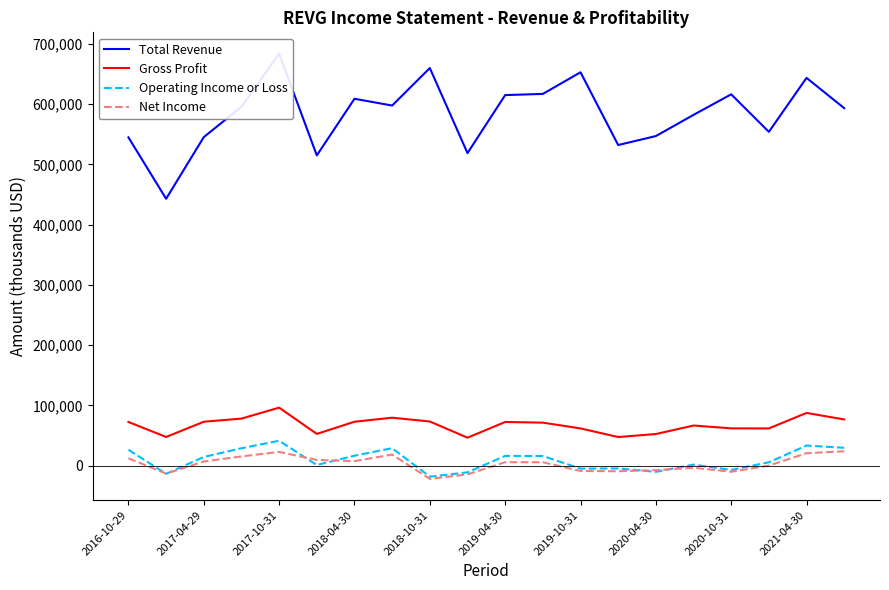

What is the value of the Operating Income or Loss point at the 9th from the left?

-18400